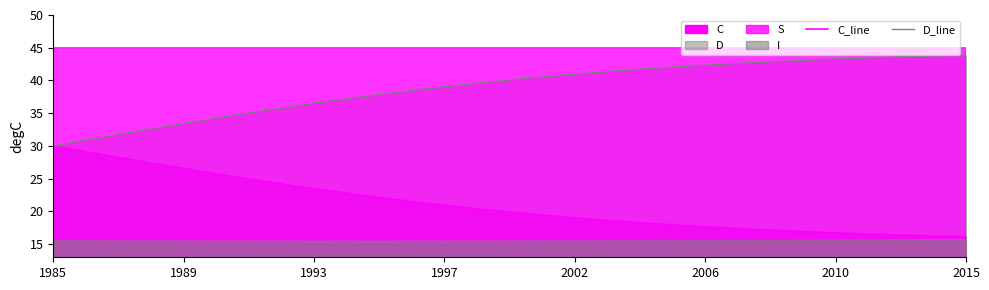

How many lines are shown in the chart?

2